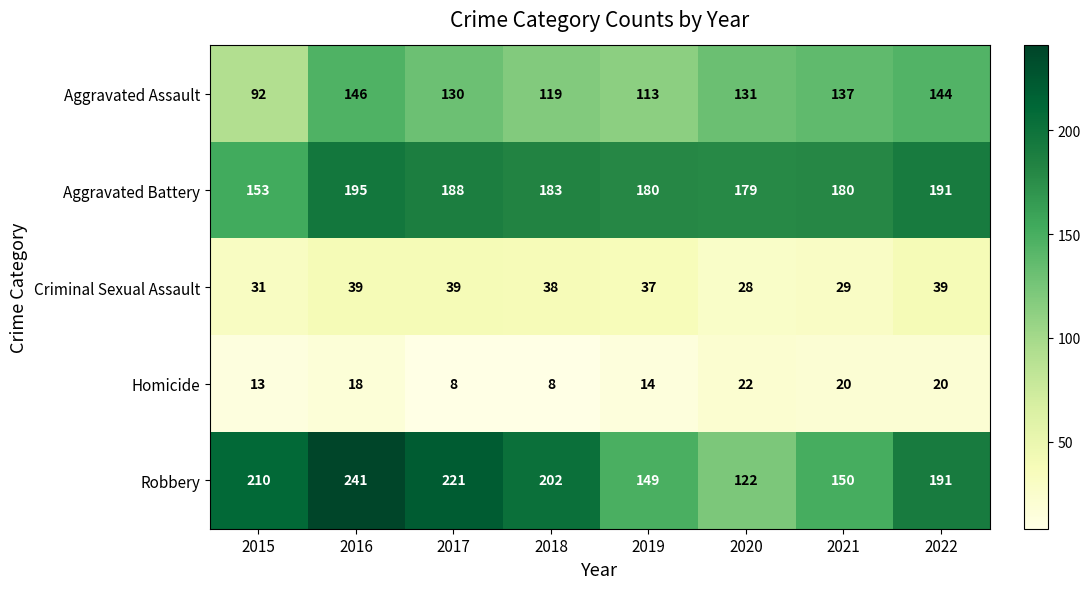

Which series has the largest range (max minus min)?

Robbery